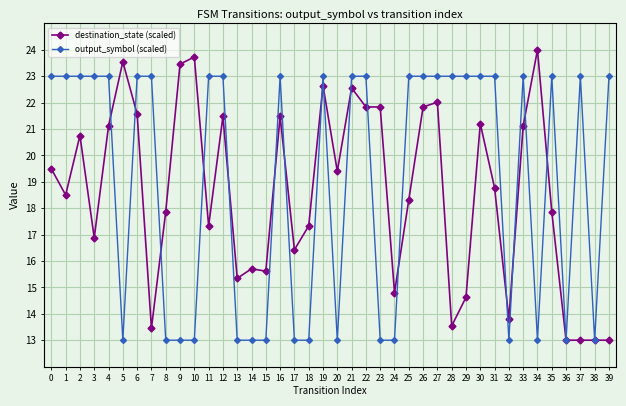

What is the average value of the destination_state (scaled) series?

18.6